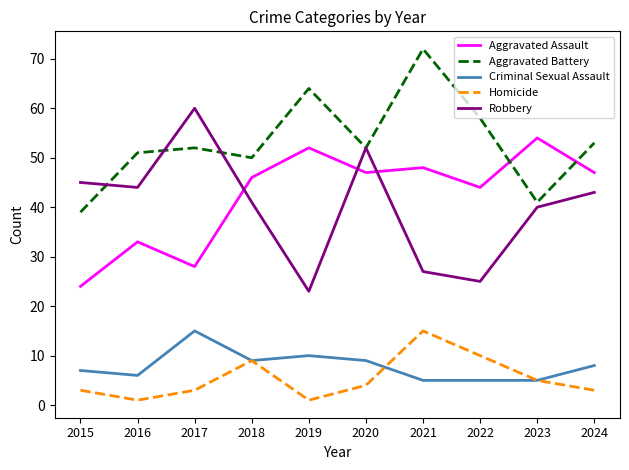

Which series has the largest total across all categories?

Aggravated Battery